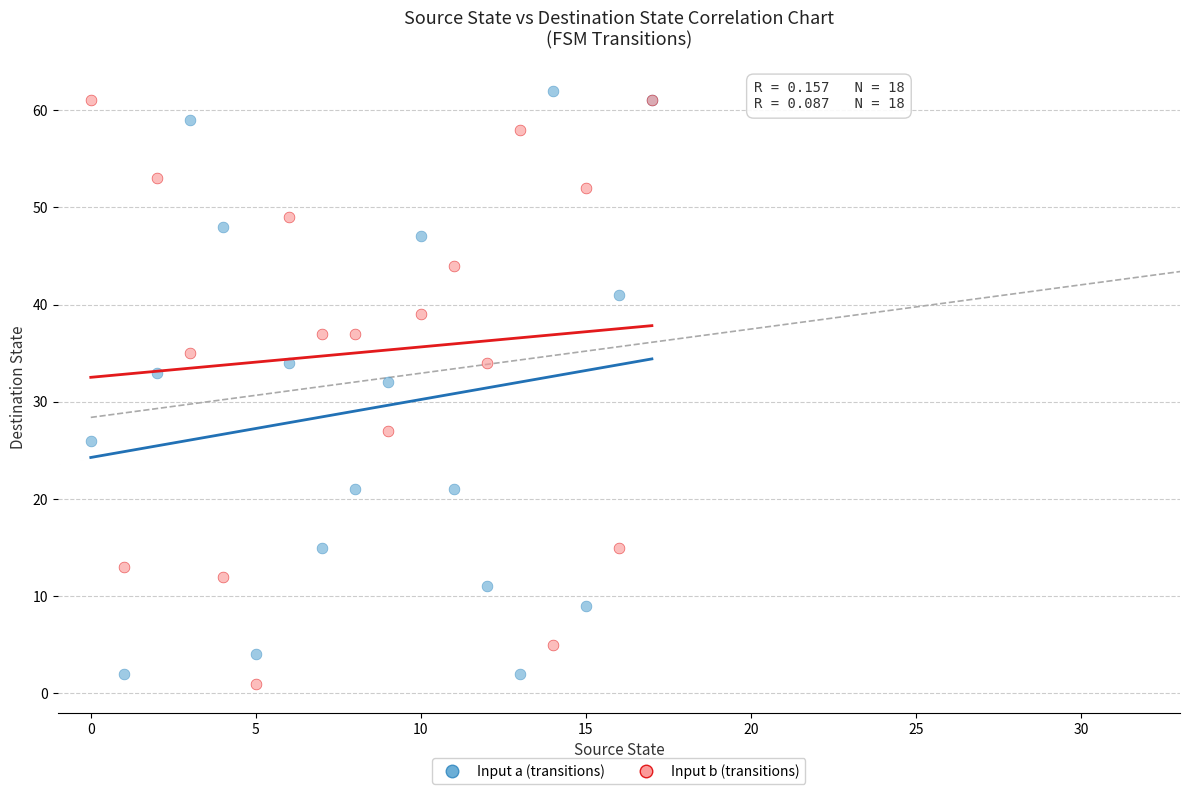

Which series reaches the minimum Y coordinate?

Input b (transitions)